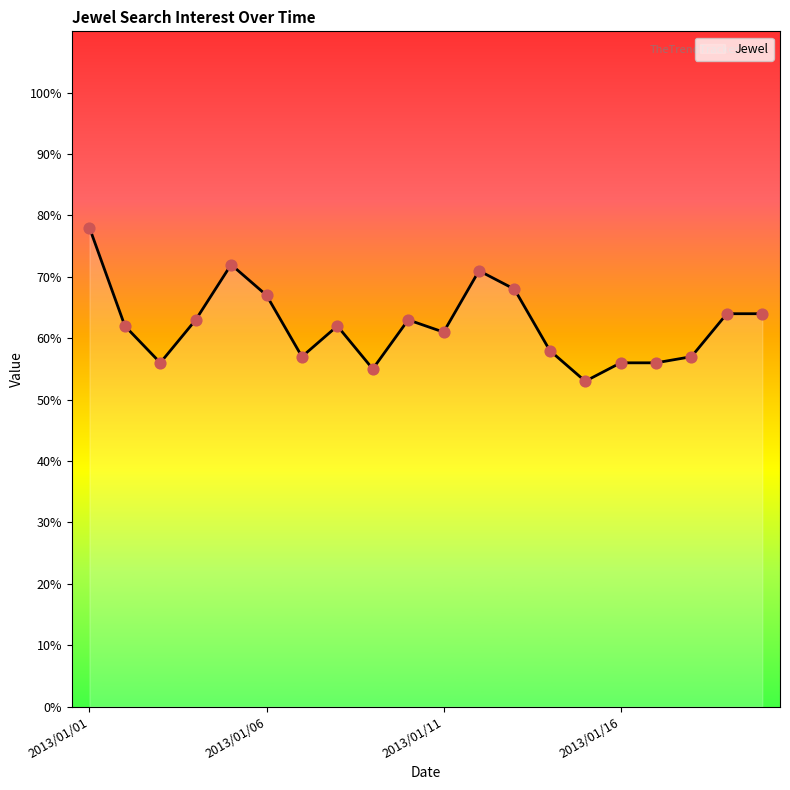

What is the difference between the maximum and minimum values?

25